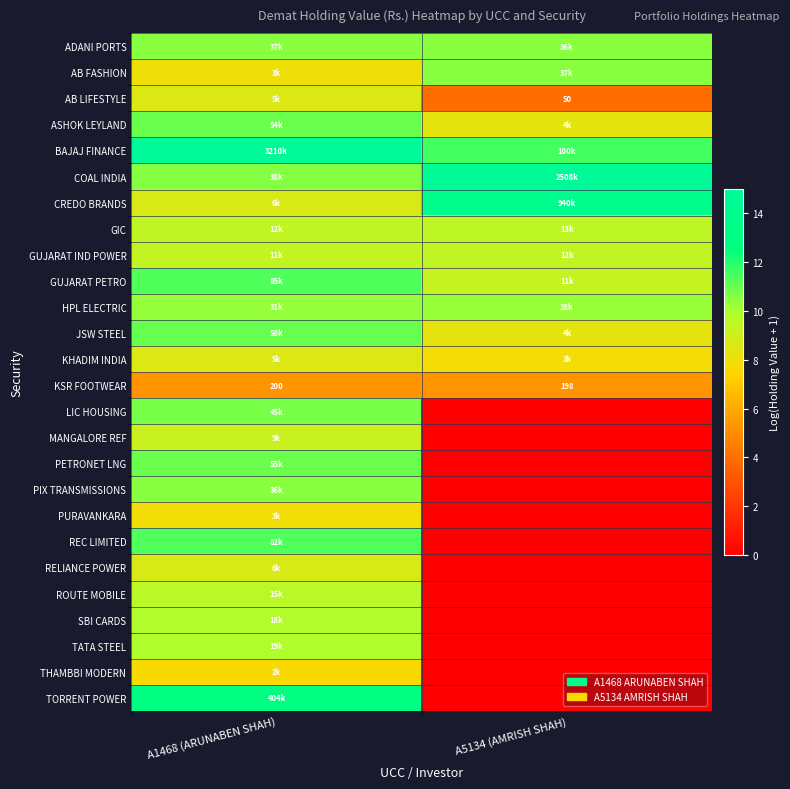

What is the sum of all KHADIM INDIA values?

16.3